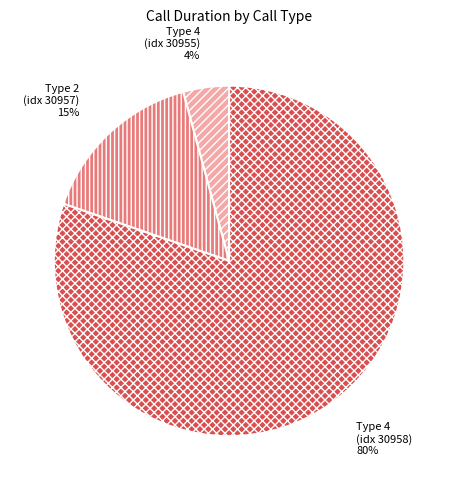

How many slices are in this pie chart?

3